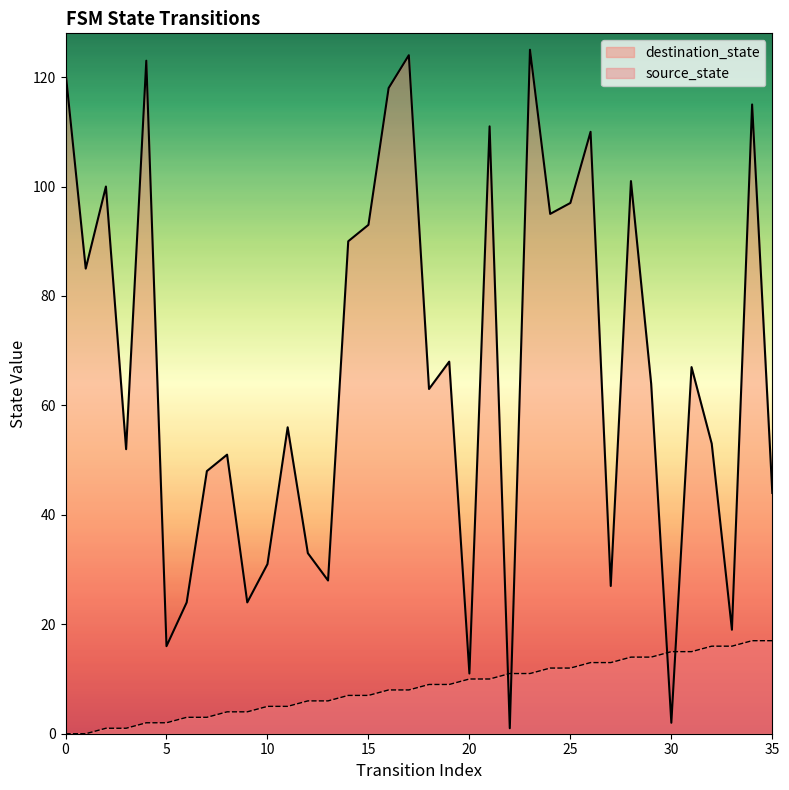

True or false: destination_state and source_state cross at least once.

True